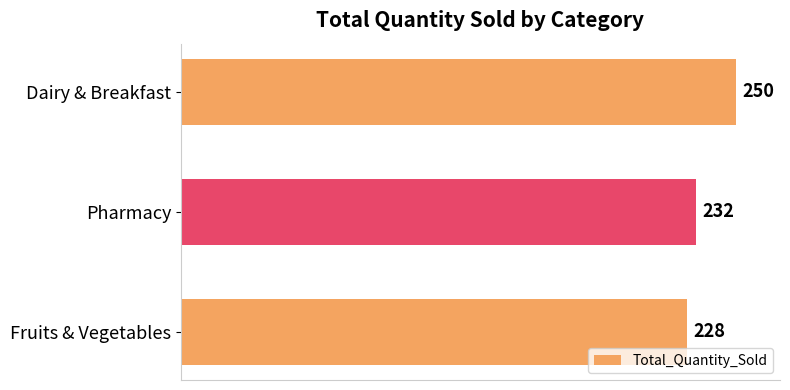

What is the ratio of the value at Pharmacy to the value at Fruits & Vegetables?

1.0